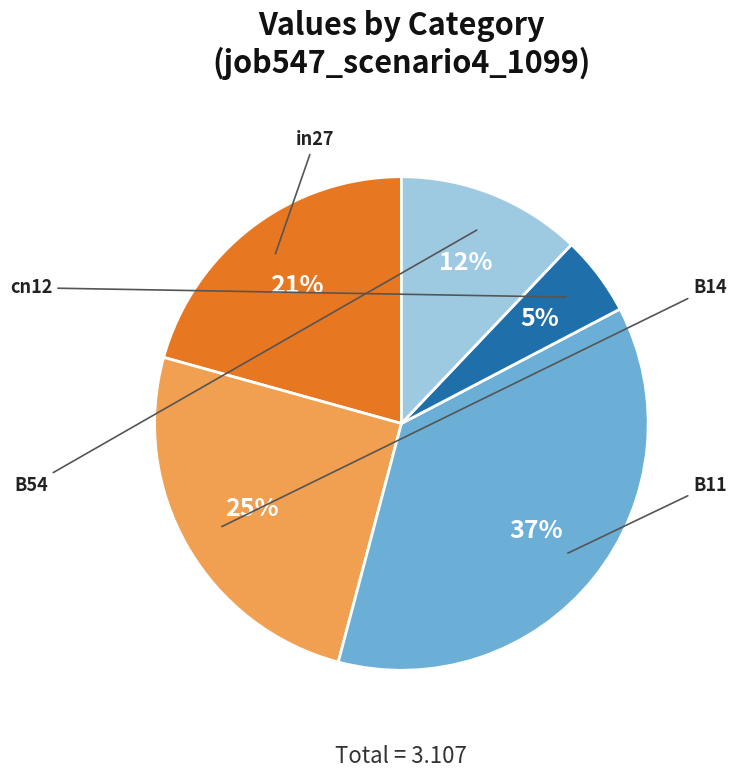

The cn12 slice represents 5% of the pie. True or false?

True